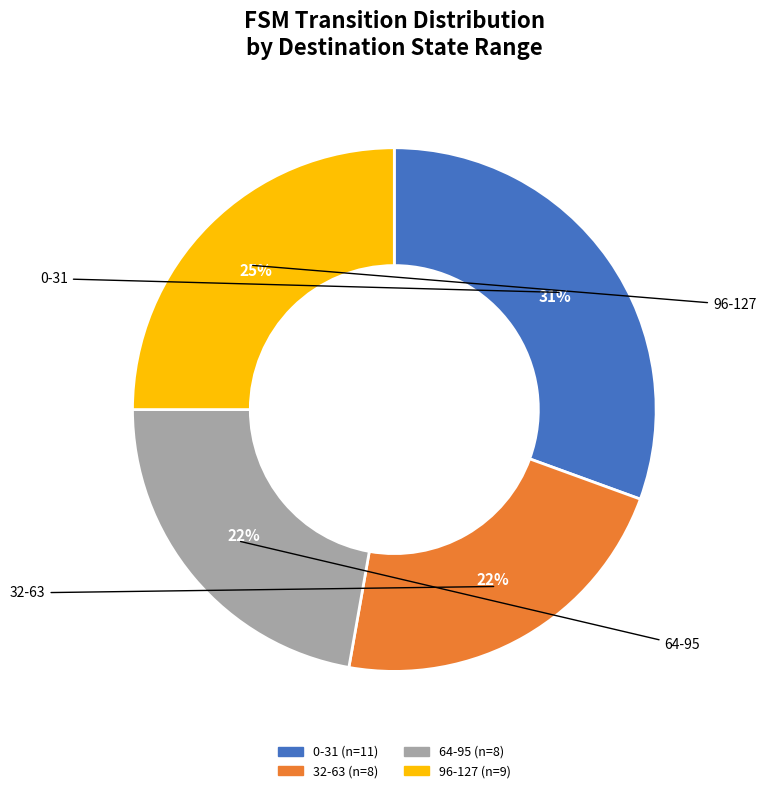

Does any single category account for the majority?

No